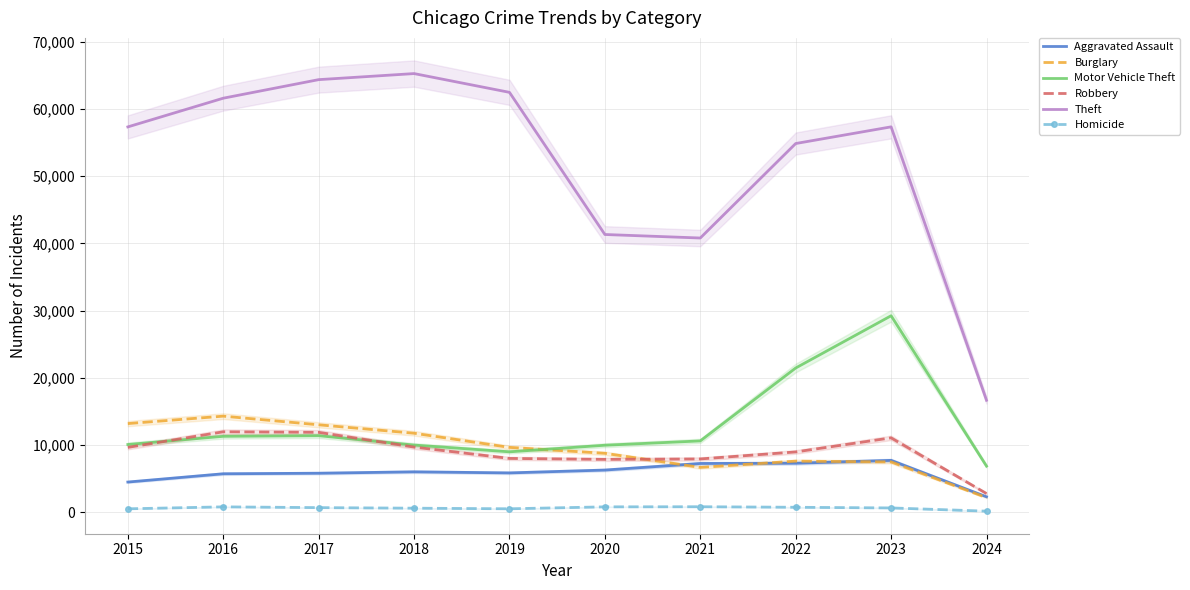

List the labels in order of Homicide value, largest first.

2021, 2020, 2016, 2022, 2017, 2023, 2018, 2019, 2015, 2024